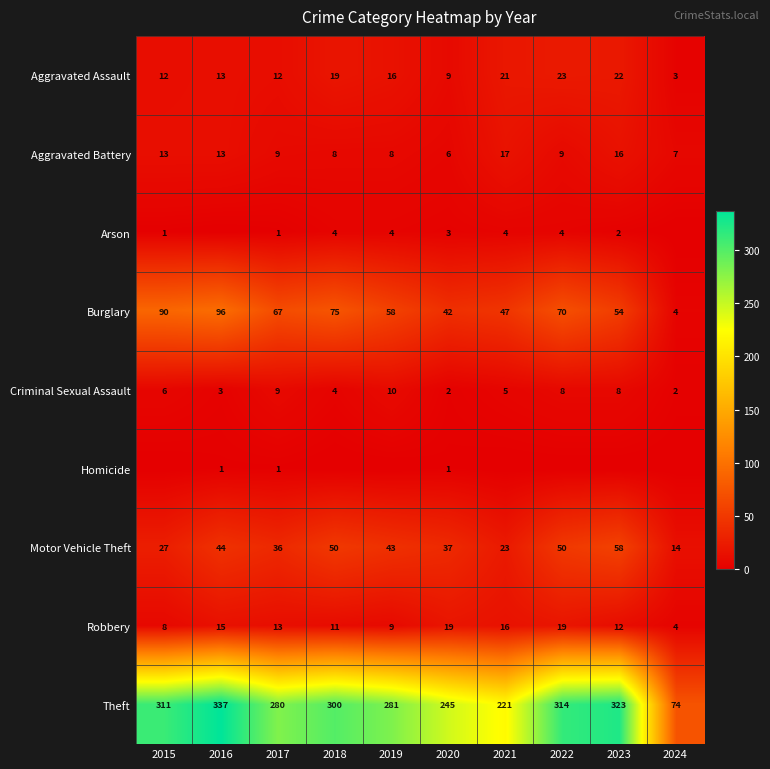

The value of Robbery at 2019 is 15. True or false?

False